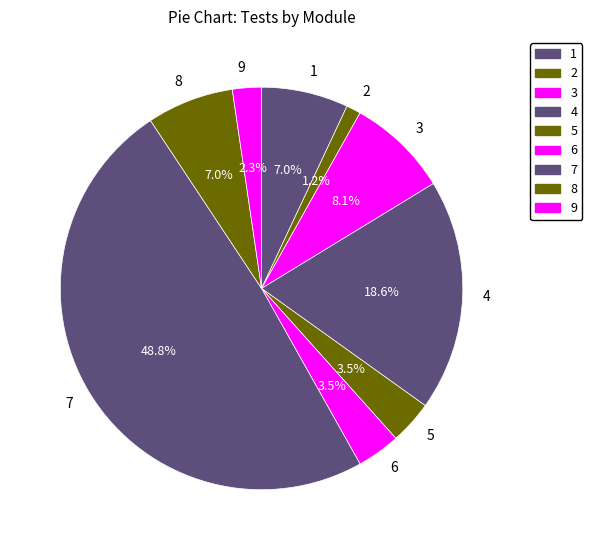

Is 6 the majority of the pie?

No